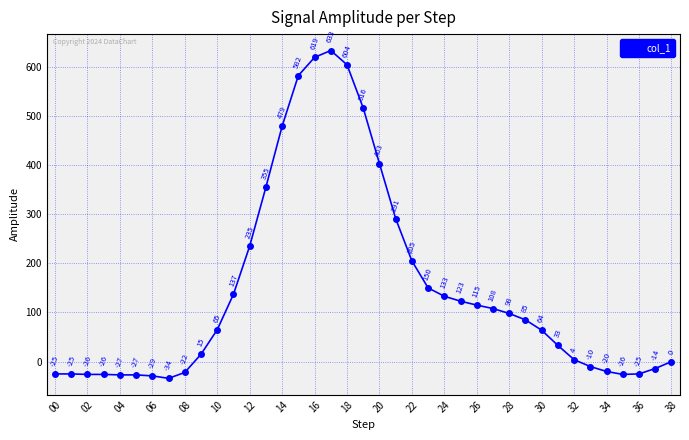

Reading right to left, what are all the values shown in this chart?

0	-14	-25	-26	-20	-10	4	33	64	85	98	108	115	123	133	150	205	291	403	516	604	633	619	582	479	355	235	137	65	15	-22	-34	-29	-27	-27	-26	-26	-25	-25